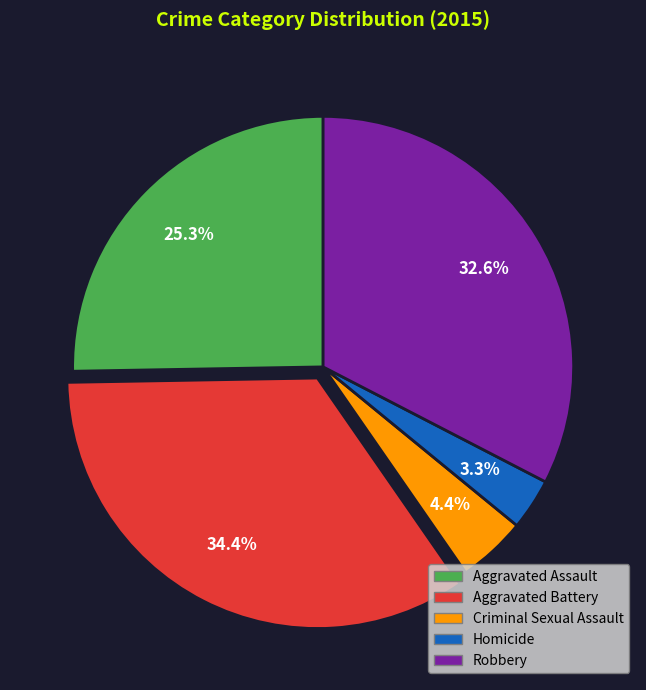

Does Criminal Sexual Assault account for over 50% of the chart?

No